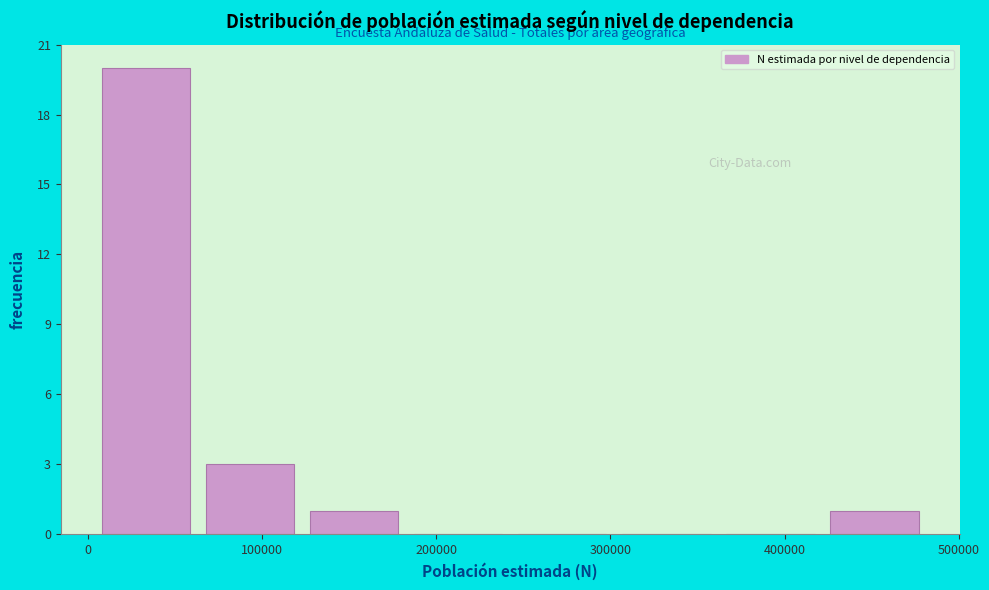

Over which range of the x-axis is the bar tallest?

0 to 60000